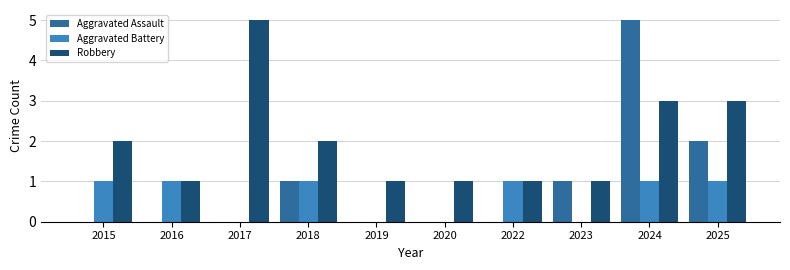

At which category is the sum across all series the highest?

2024